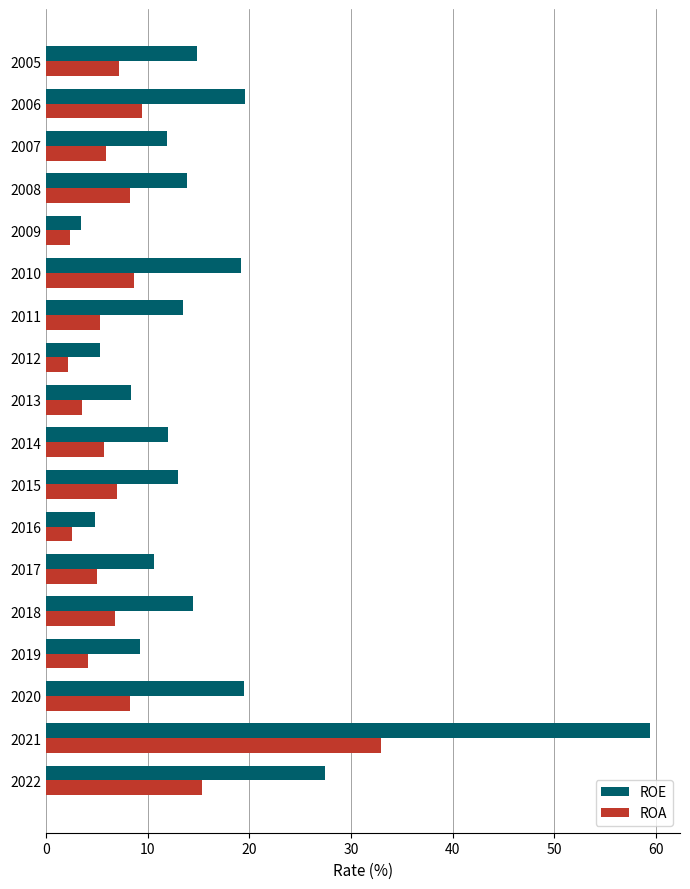

What is the total value across all series at 2015?

20.0